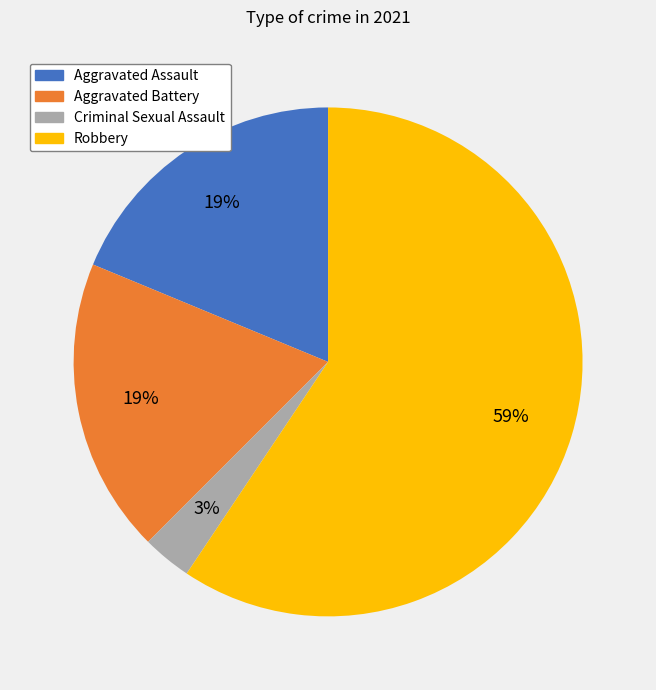

What percentage is the Aggravated Battery slice, to the nearest percent?

19%